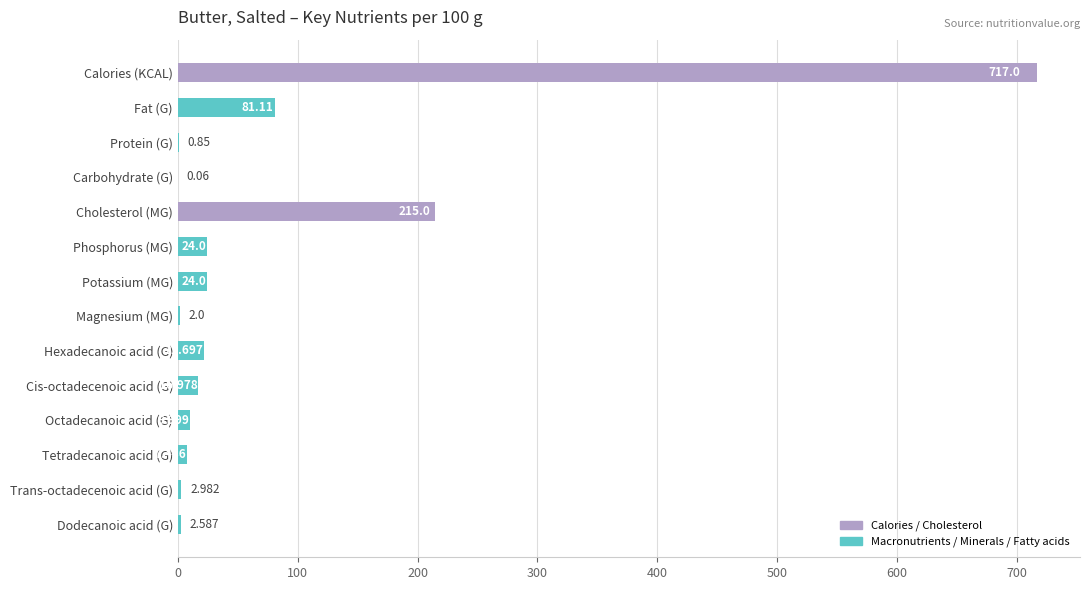

Which has a higher value, Hexadecanoic acid (G) or Tetradecanoic acid (G)?

Hexadecanoic acid (G)